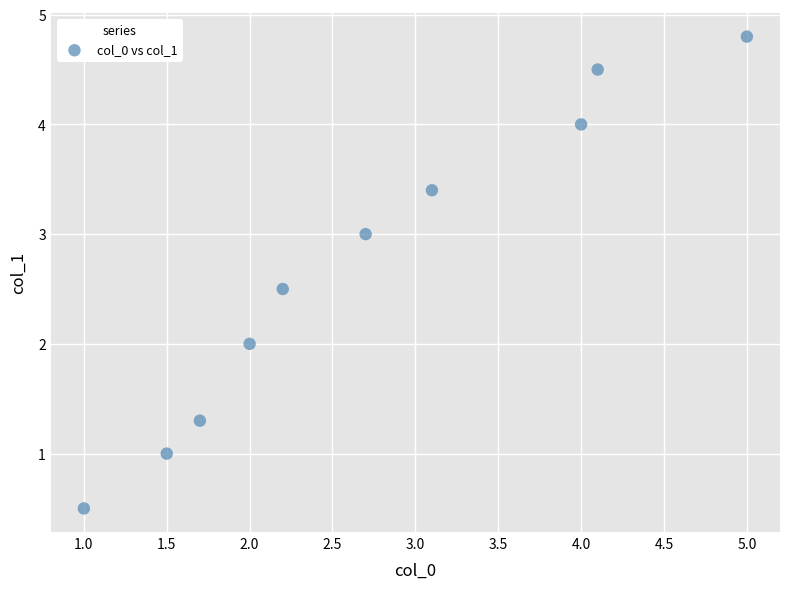

What is the range of Y values (max minus min)?

4.3